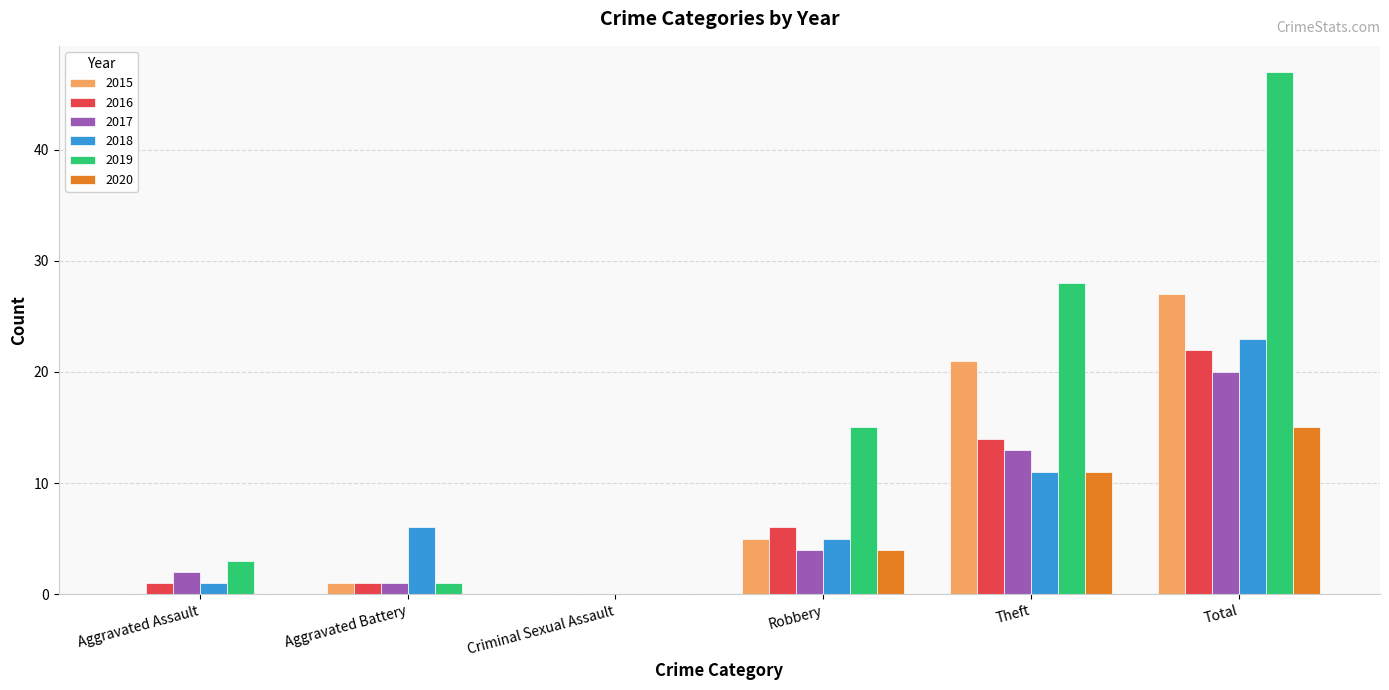

Read the 2015 value at Total.

27